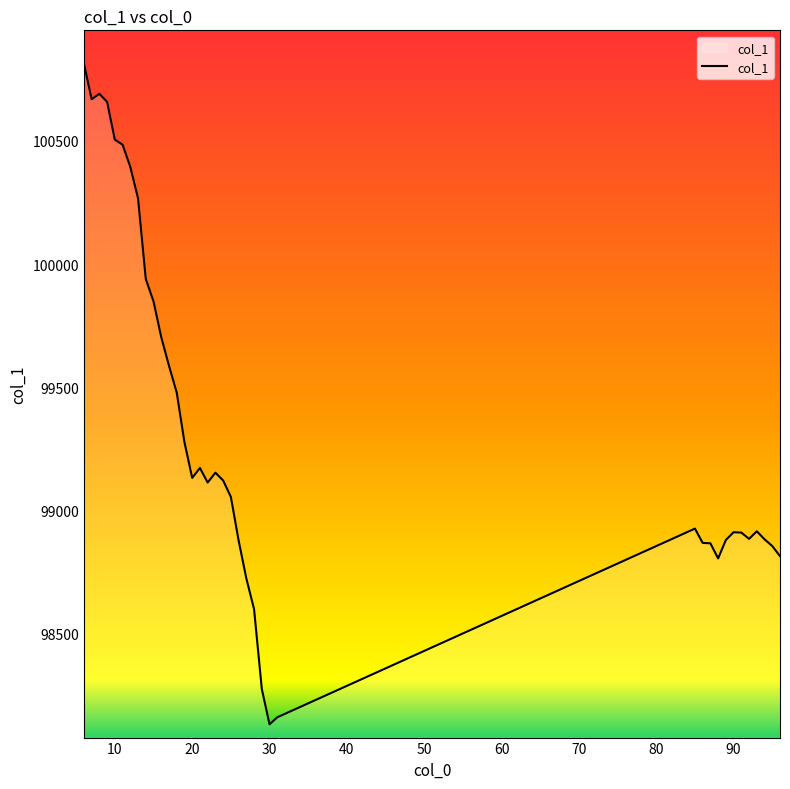

What is the smallest value displayed?

98131.1